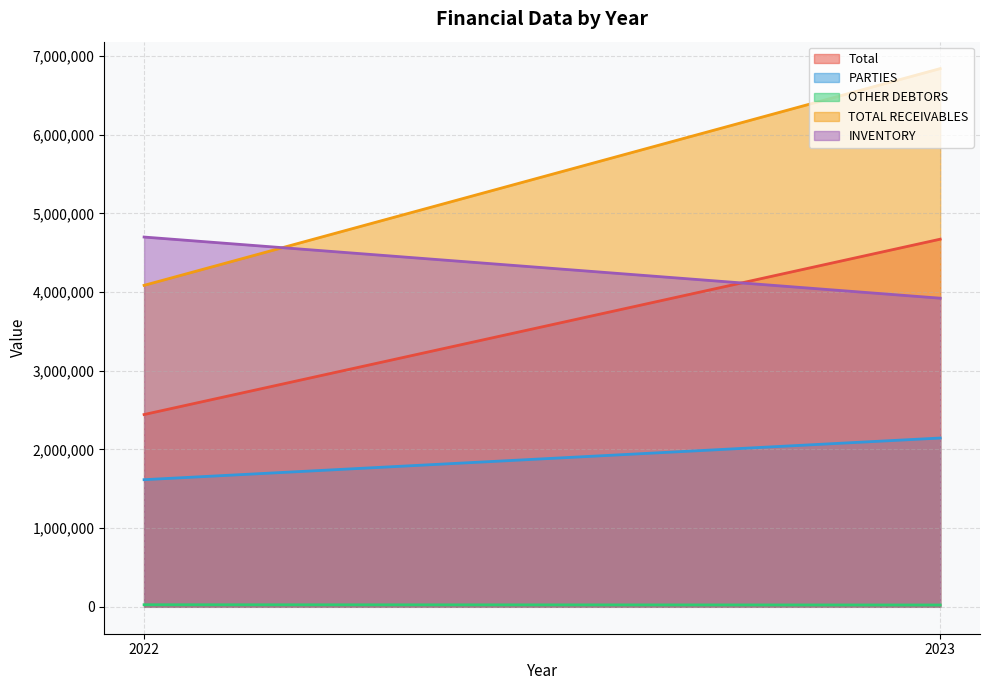

At which category is the sum across all series the highest?

2023